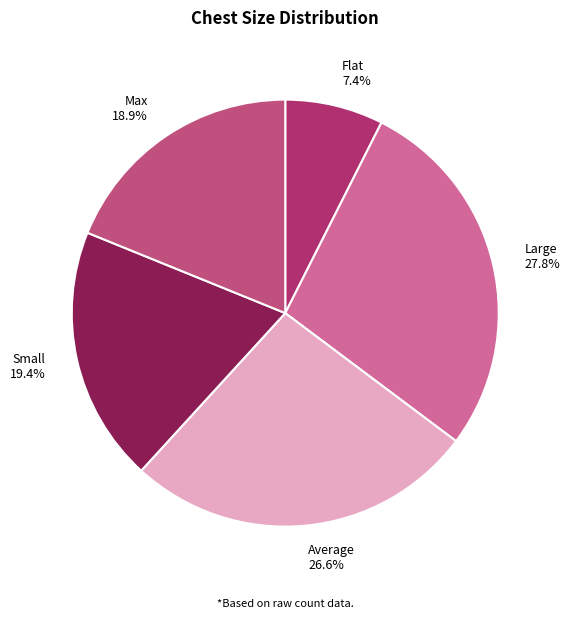

To the nearest percent, what is the combined percentage of Flat and Large?

35%